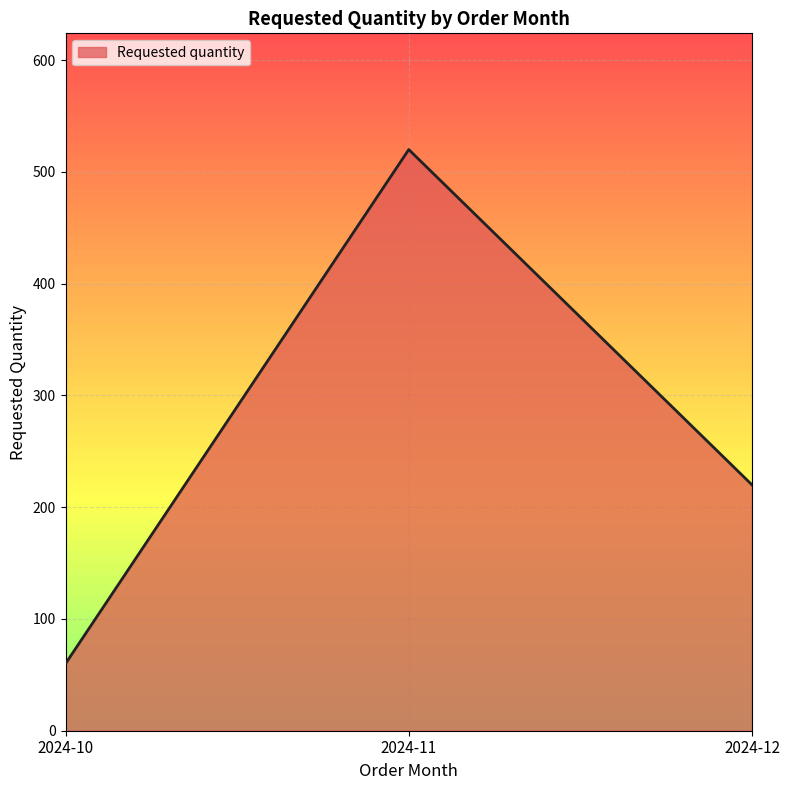

Which has a higher value, 2024-12 or 2024-11?

2024-11